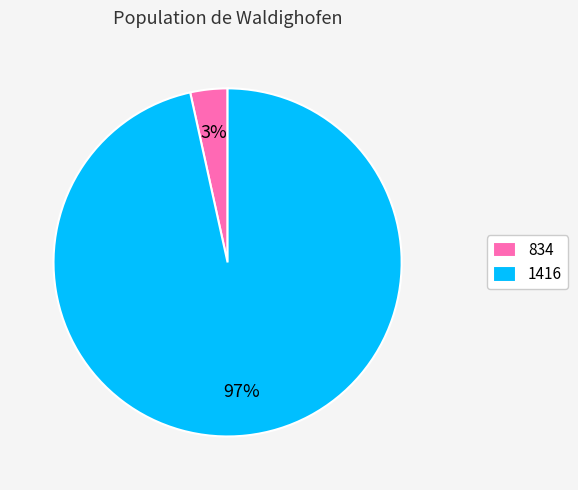

To the nearest percent, what portion does 1416 represent?

97%